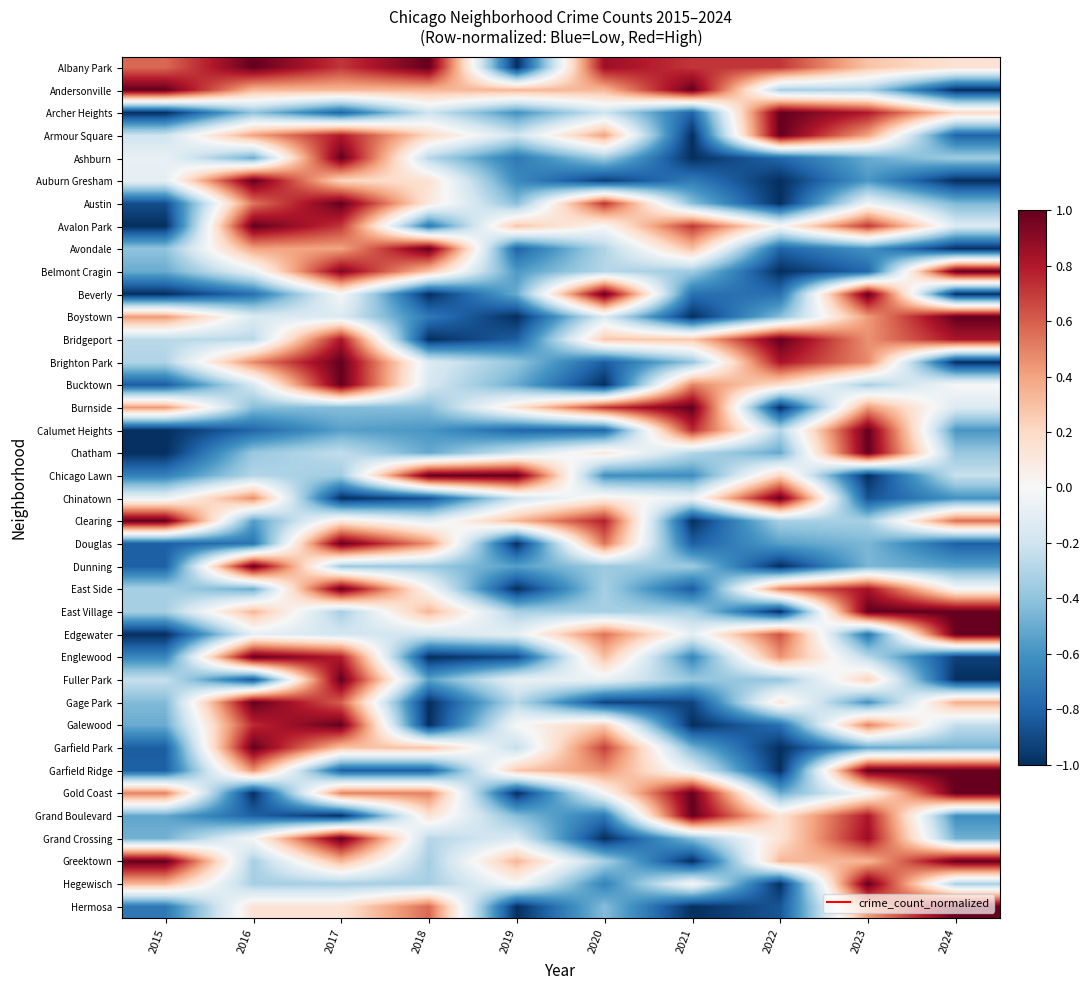

At how many categories does at least one series exceed 0?

10